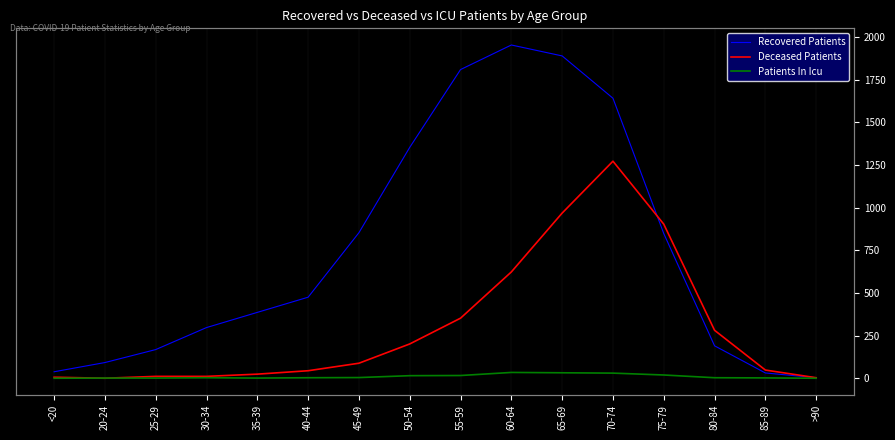

True or false: Deceased Patients has a value of 847 at 60-64.

False